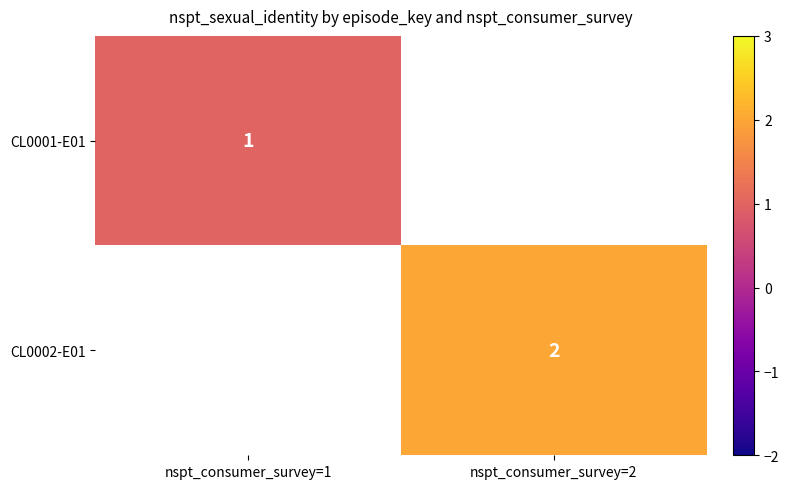

How many series are shown in this chart?

2